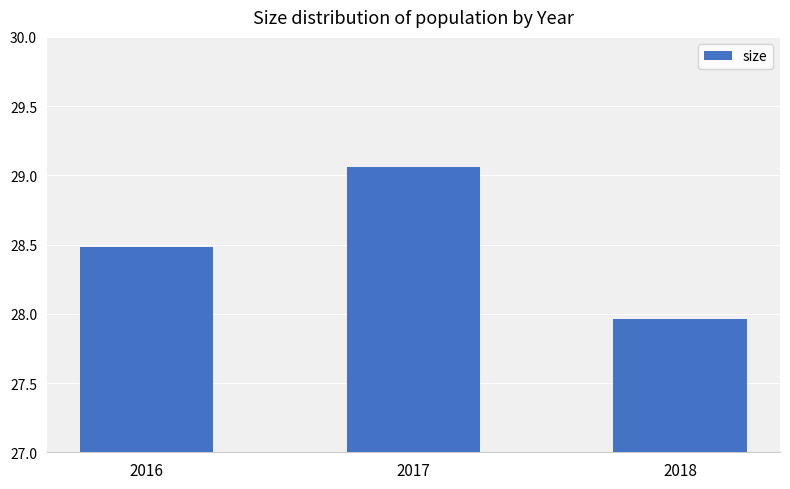

How many data points are above 28?

2